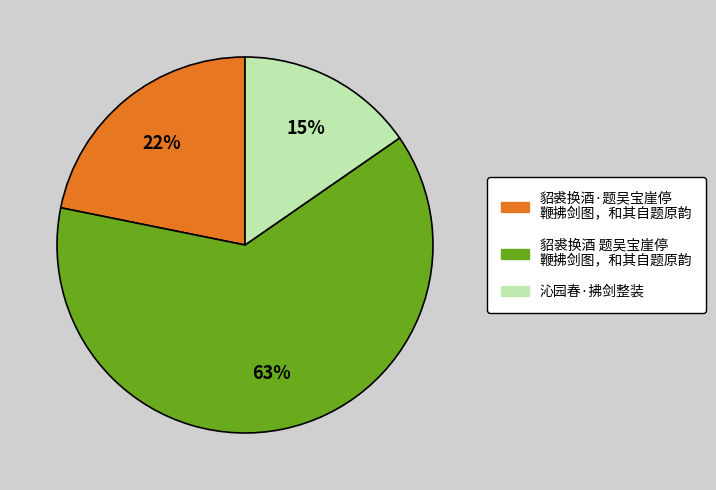

Is there a majority slice in this chart?

Yes